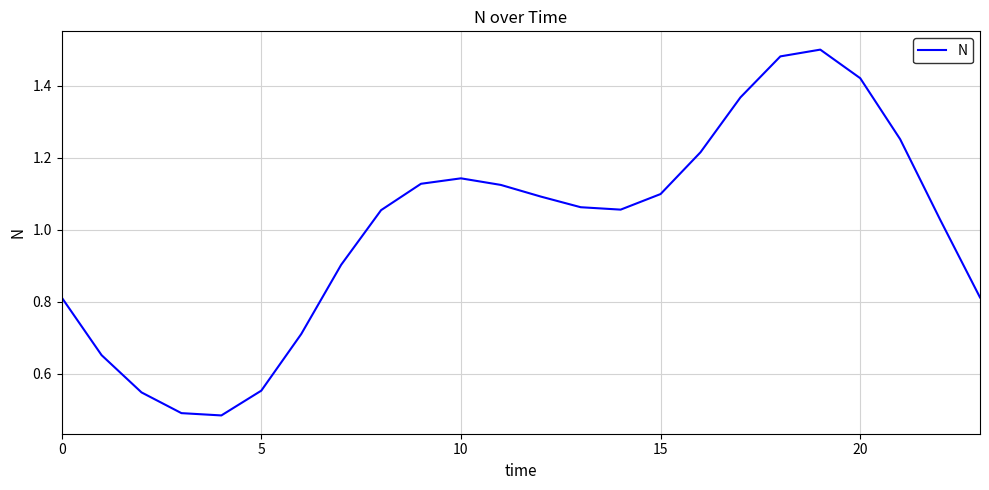

Does the chart have visible grid lines?

Yes